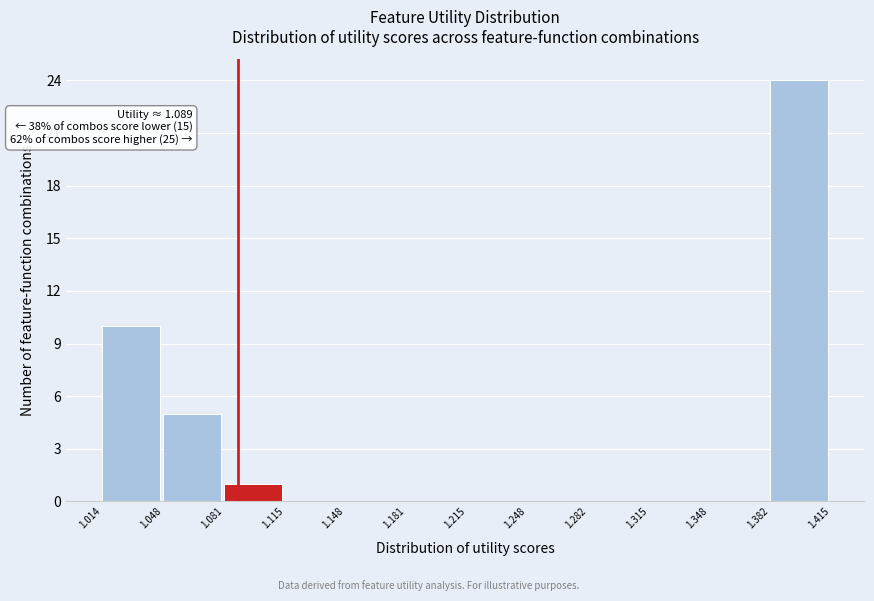

Over which range of the x-axis is the bar tallest?

1.382 to 1.415